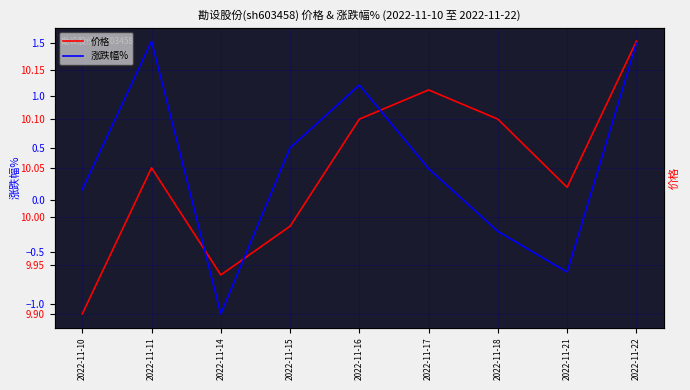

What value does the 涨跌幅% series have at 2022-11-22?

1.5